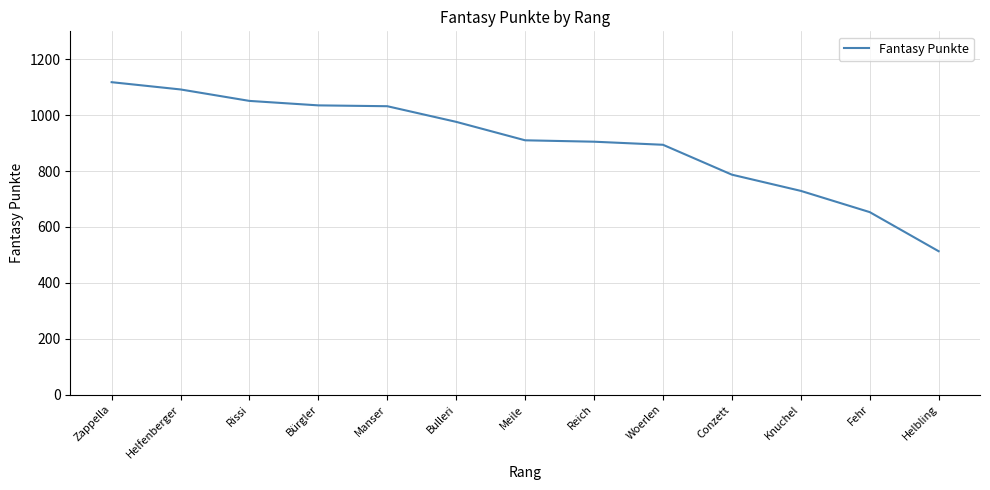

What position from the right is Manser?

9